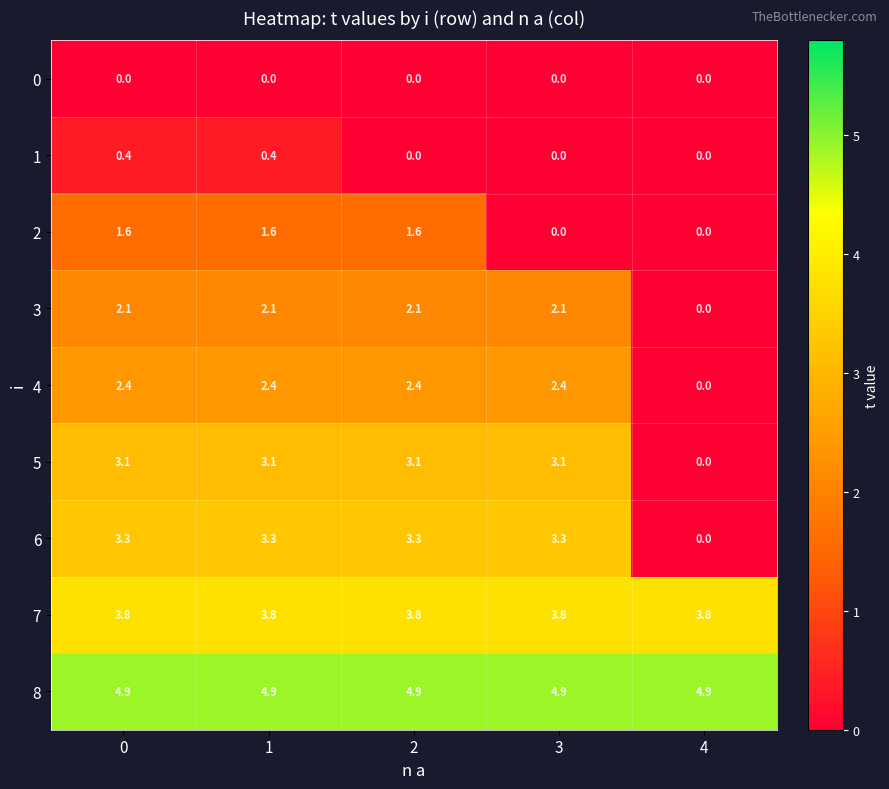

How many series are shown in this chart?

9